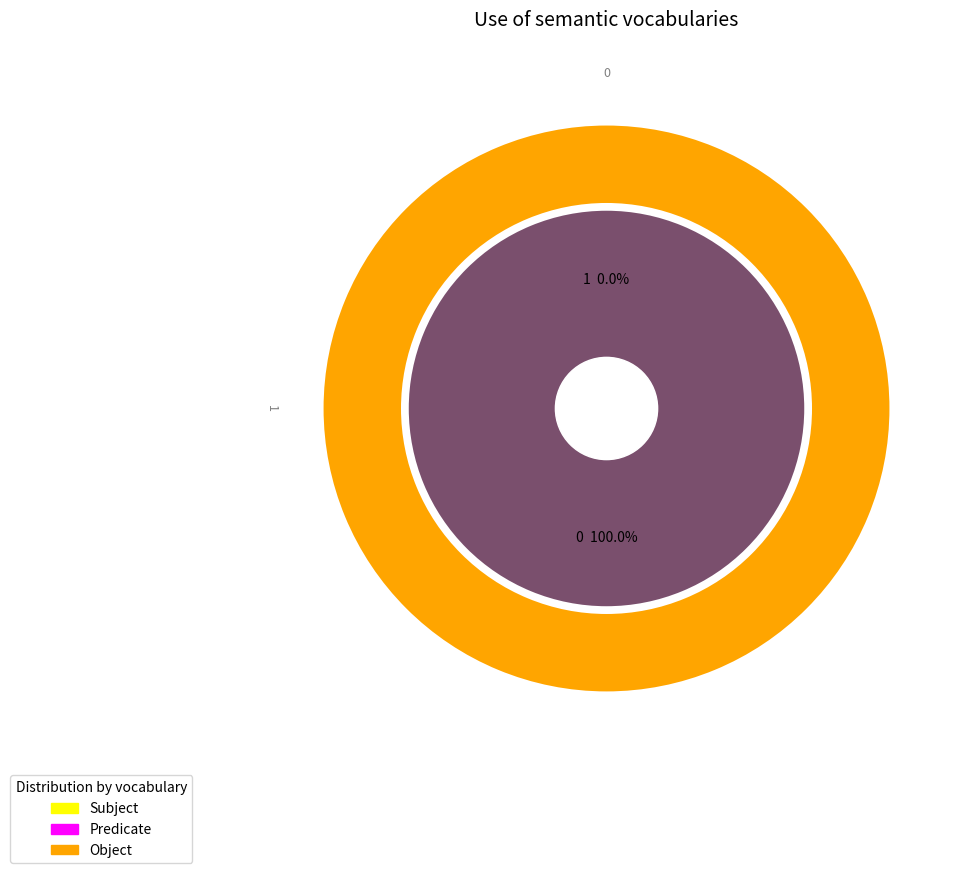

Is 0 the majority of the pie?

No